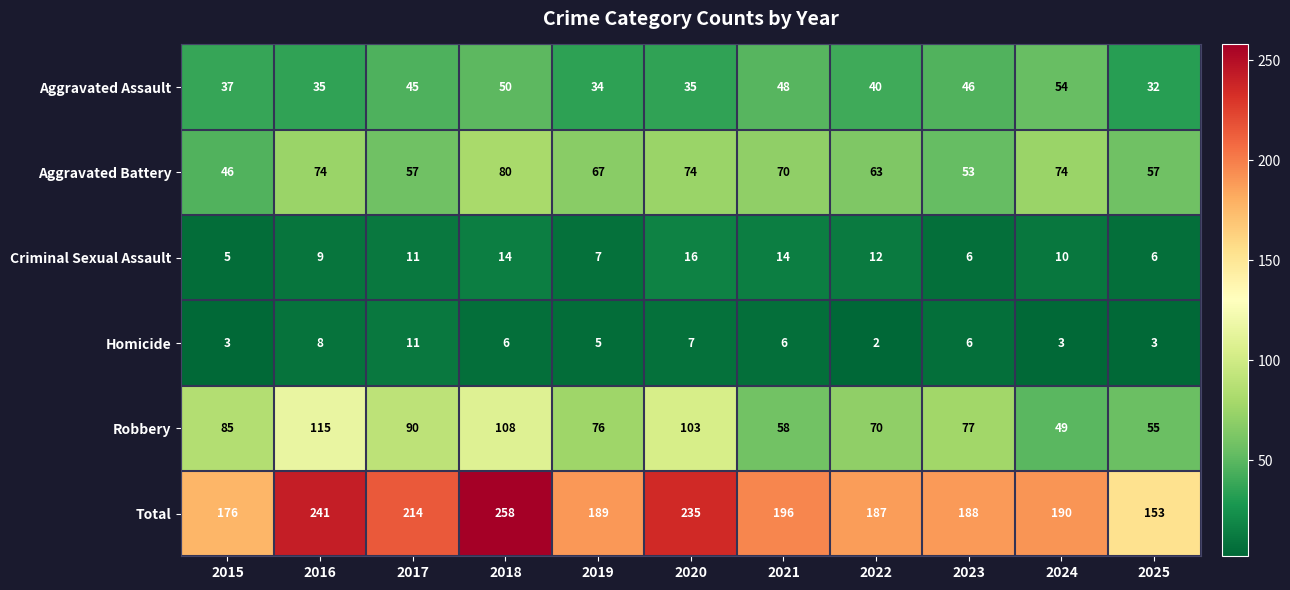

Is the value of Aggravated Battery at 2022 greater than the value of Aggravated Assault at 2018?

Yes